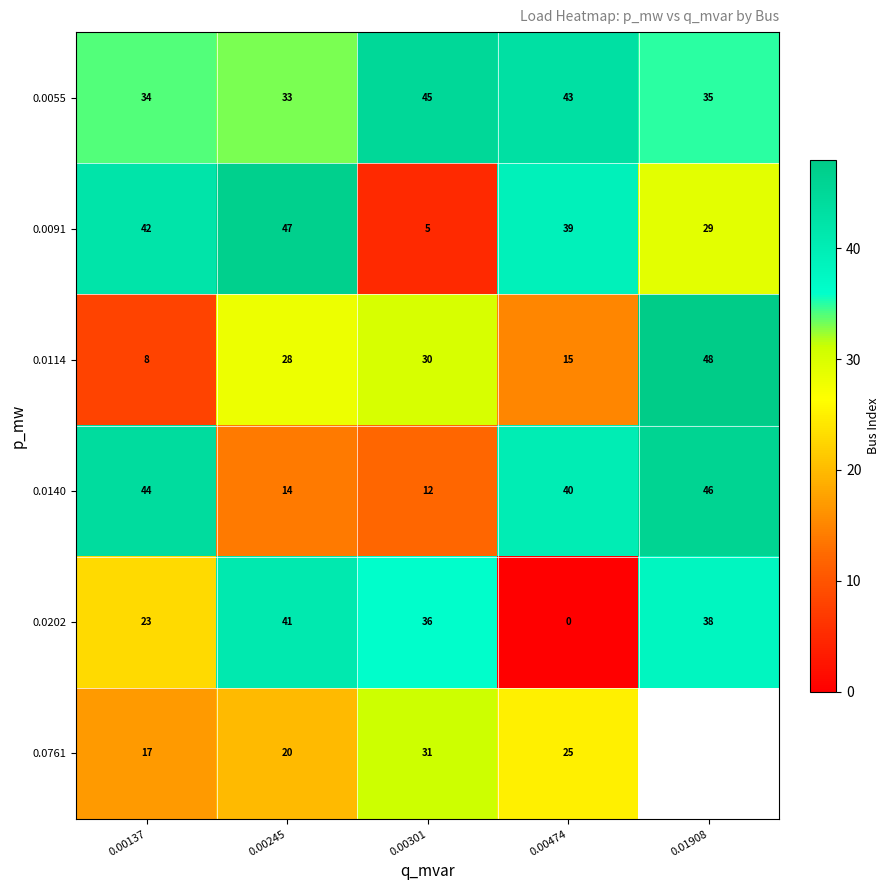

At which label does 0.0055 reach its minimum?

0.00245